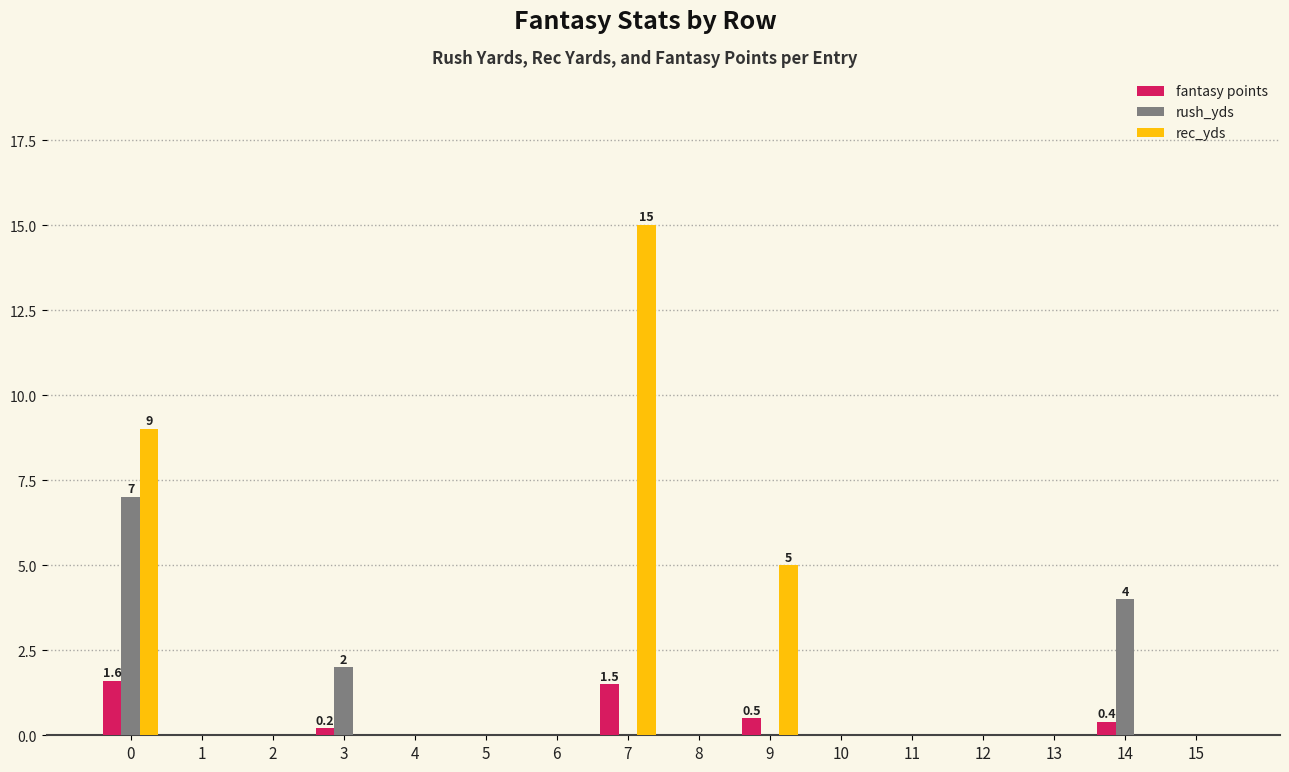

Is it true that rush_yds equals 0.0 at 11?

True